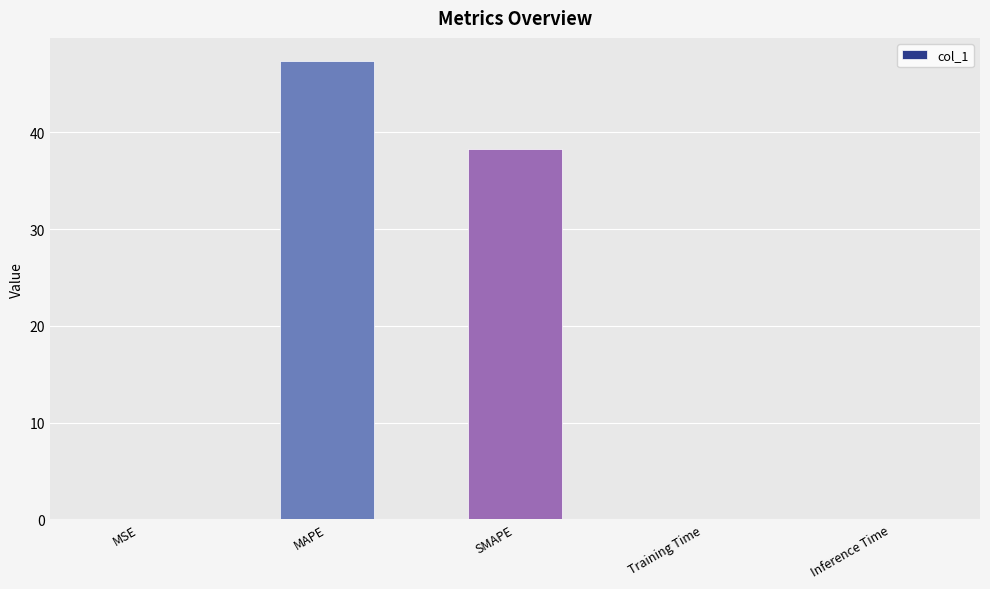

What is the sum of all values?

85.7